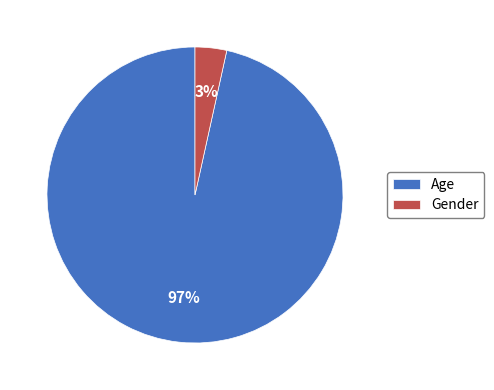

Is the sum of Gender and Age greater than half?

Yes